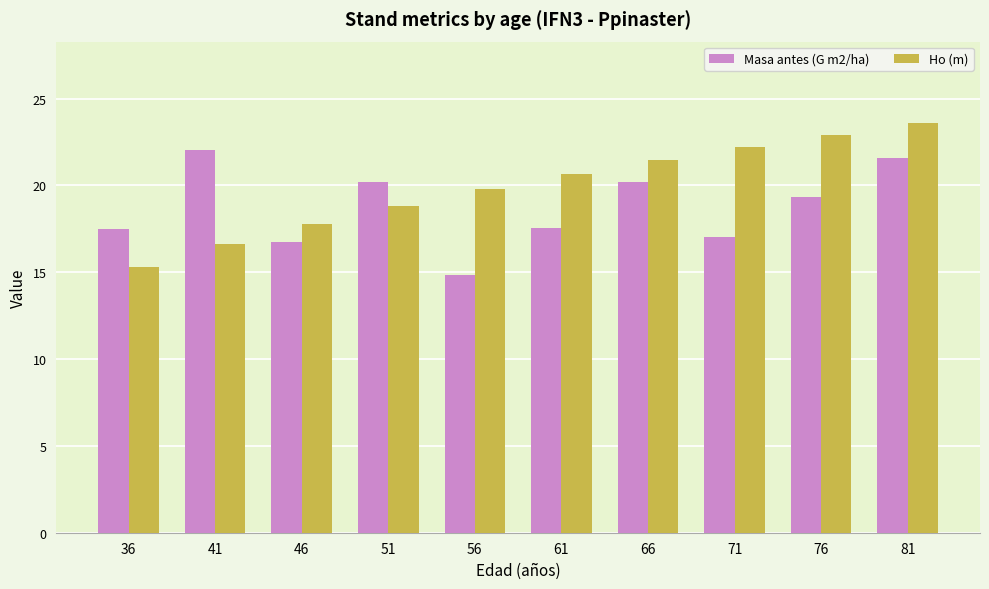

What is the sum of all Ho (m) values?

199.2